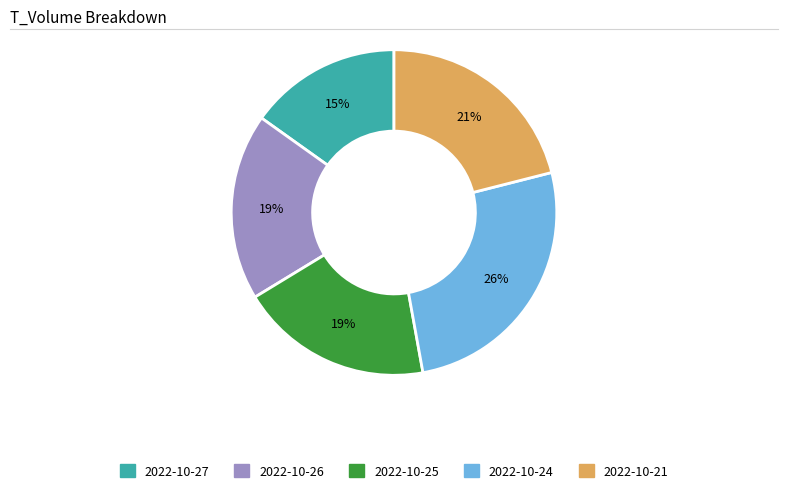

Is there any slice that represents more than half of the pie?

No